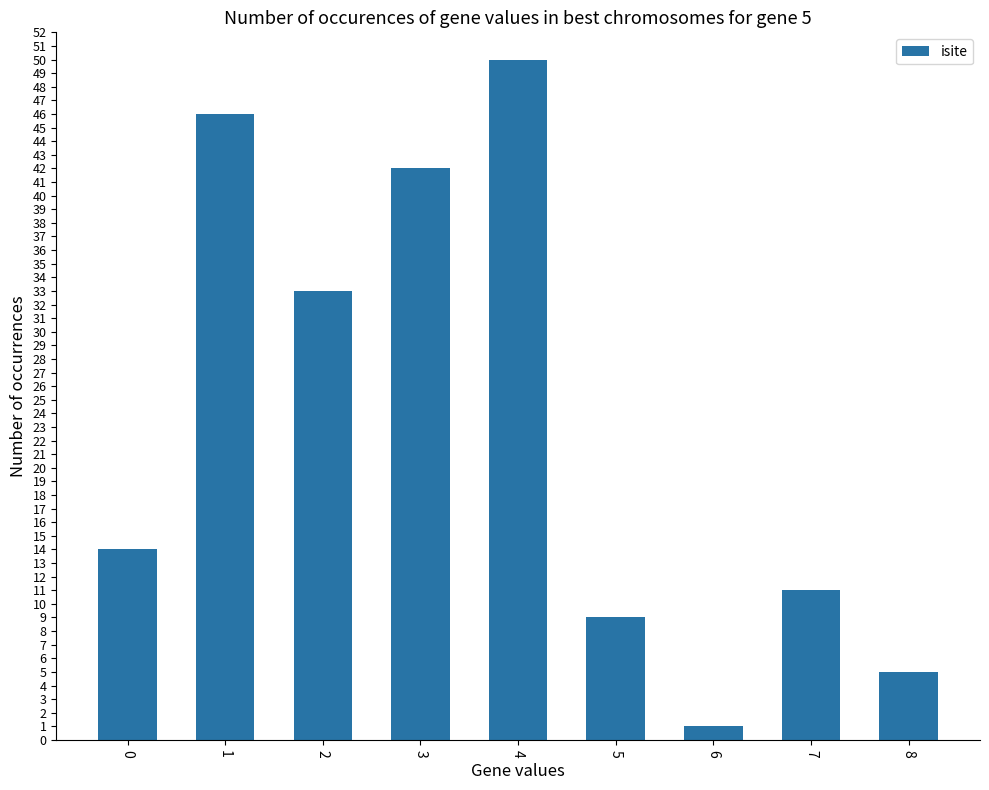

What is the change in value from 1 to 2?

-13